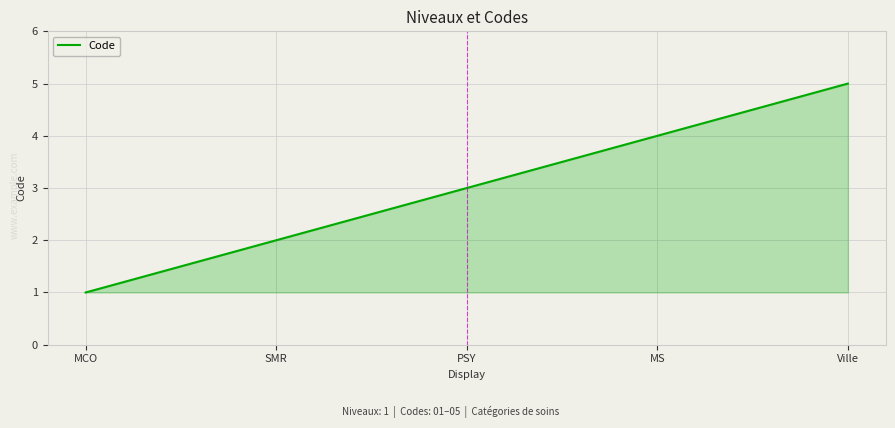

List the labels in order of value, smallest first.

MCO, SMR, PSY, MS, Ville